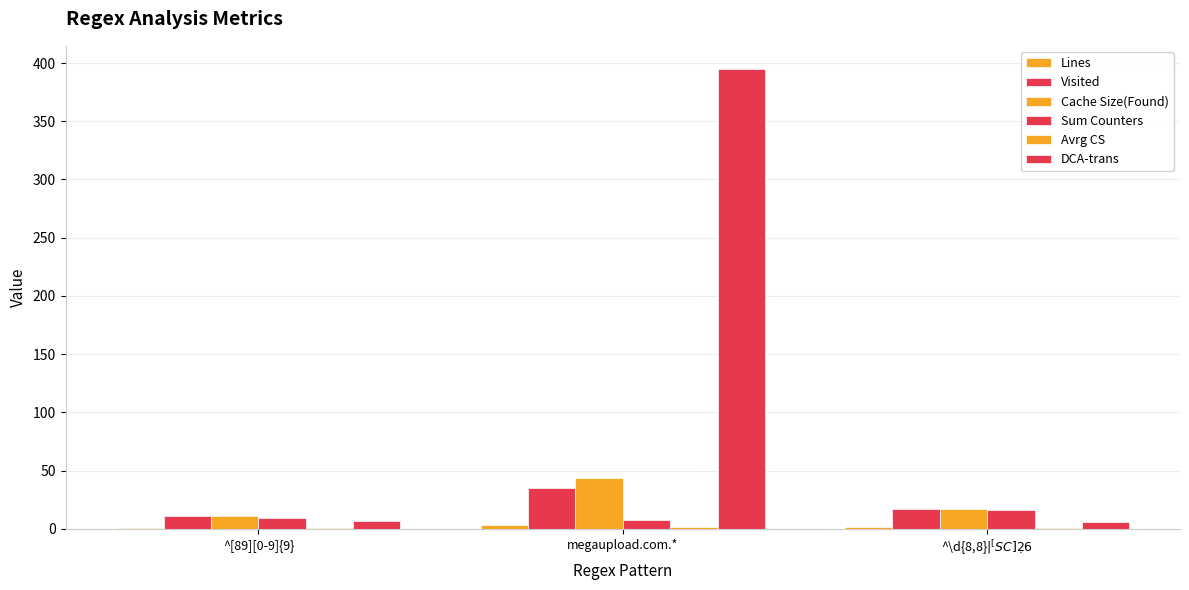

At which label is Lines closest to 2?

^\d{8,8}$|^[SC]{2}\d{6}$